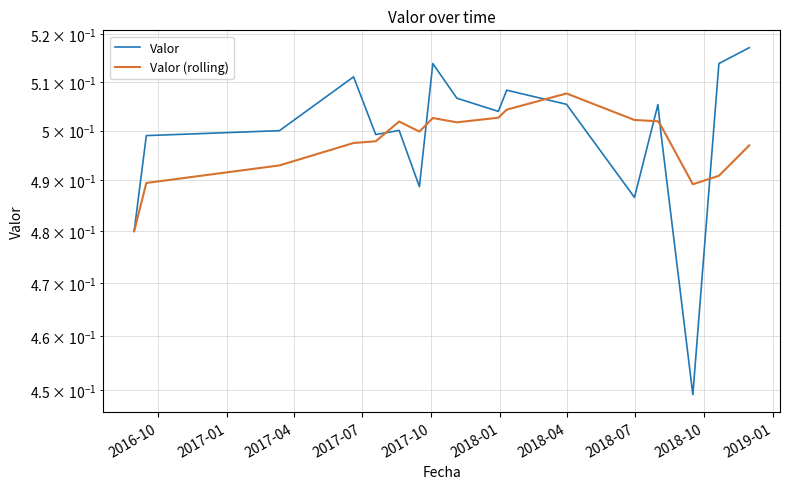

Is it true that Valor (rolling) equals 0.8 at 15?

False